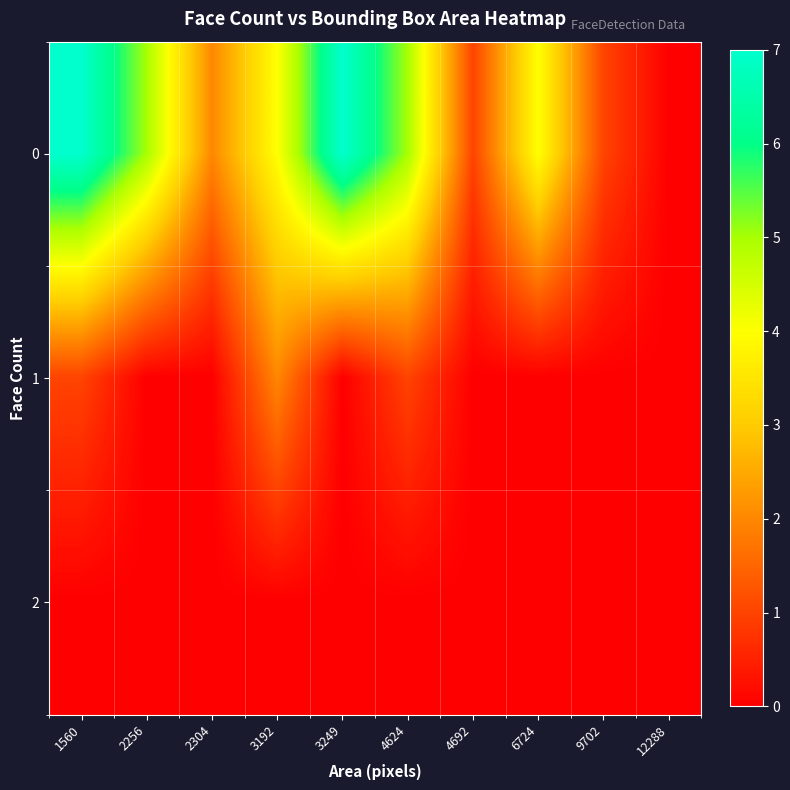

At which category does the chart reach its peak across all series?

1560